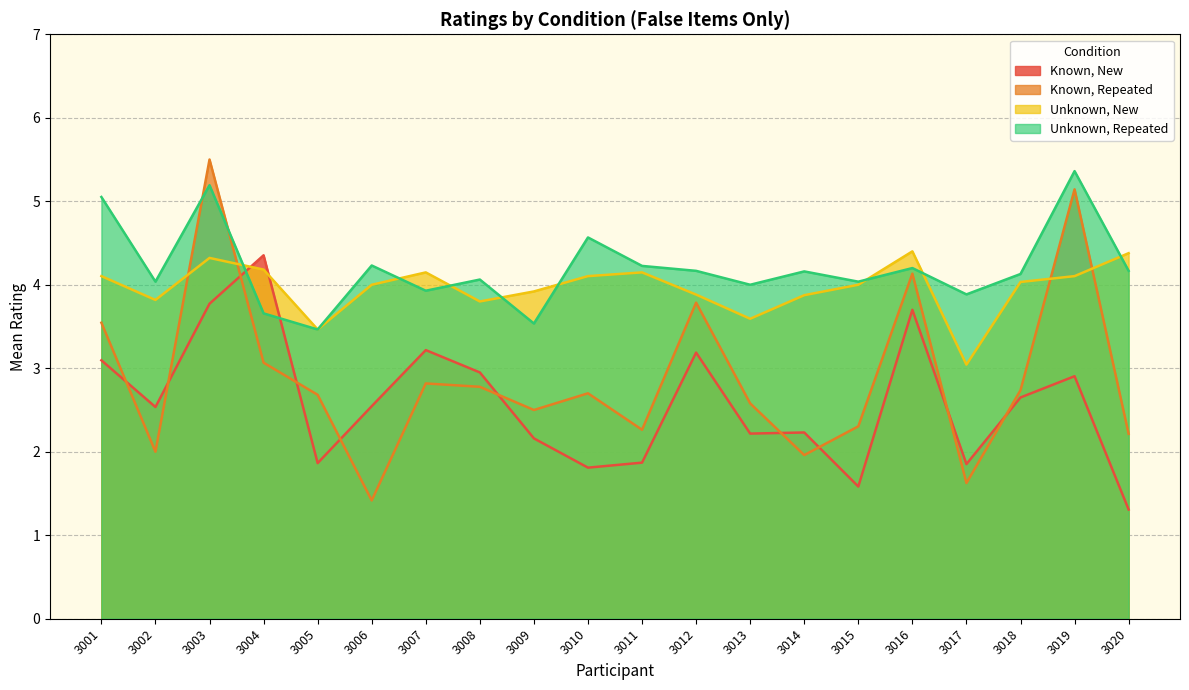

Which has a higher value, 3006 or 3020?

3006